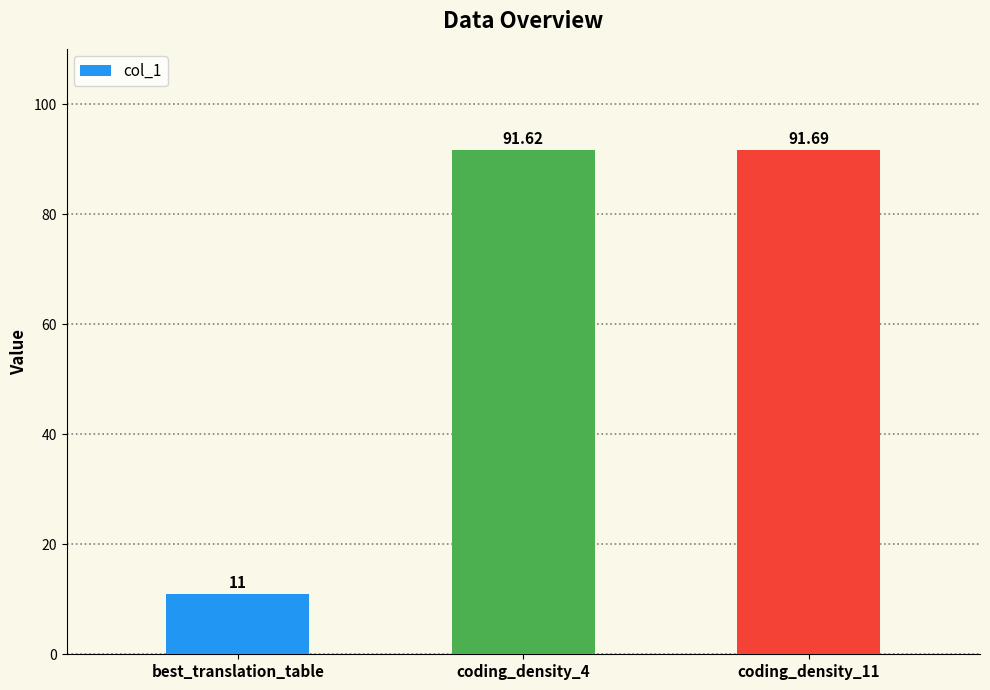

What position from the right is coding_density_4?

2